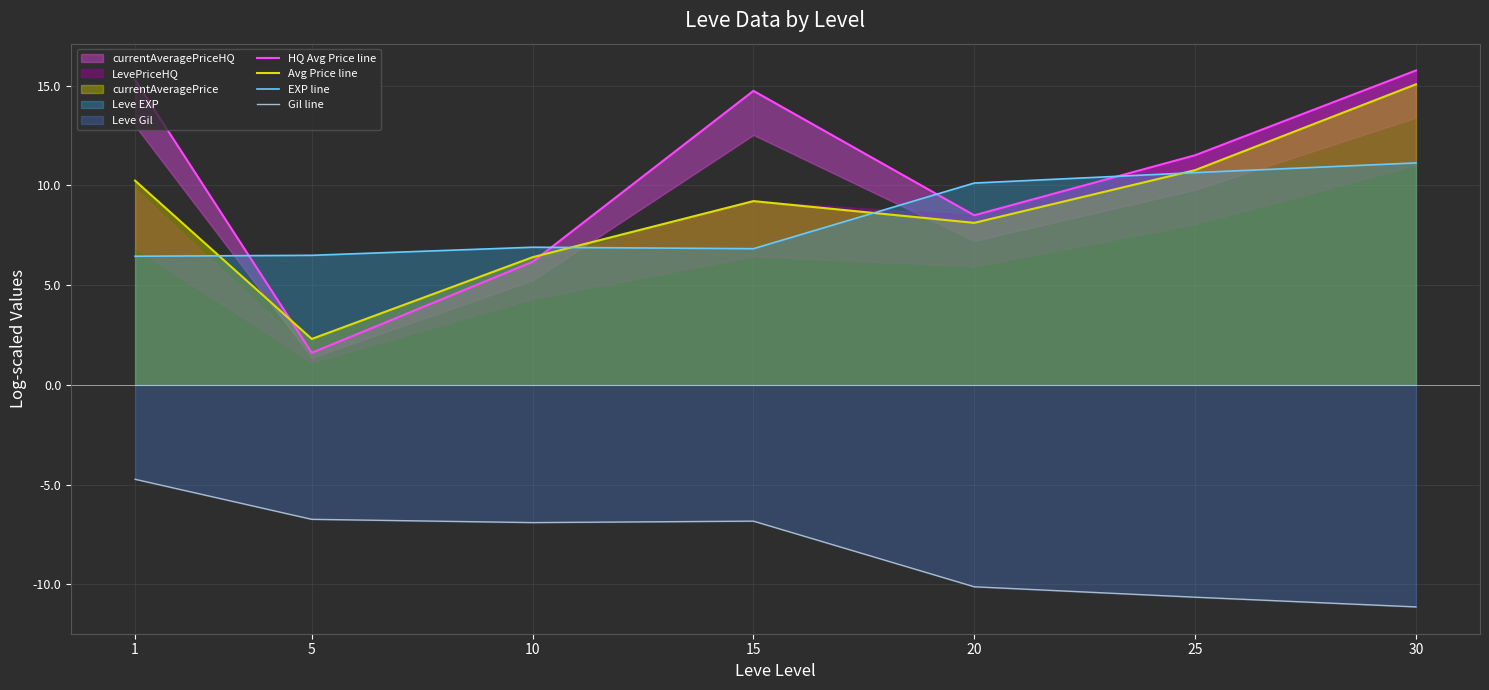

True or false: Gil line and EXP line intersect in this chart.

False